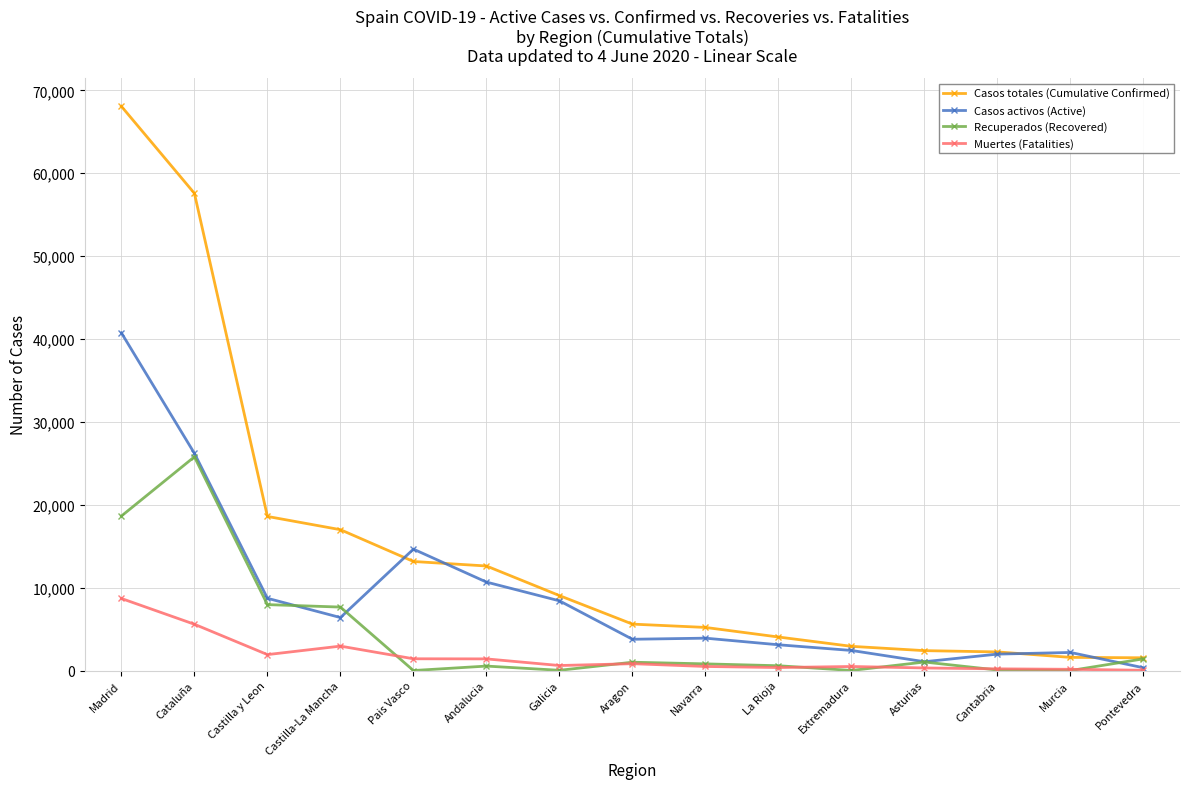

What is the value of the Casos activos (Active) point at the 8th from the left?

3772